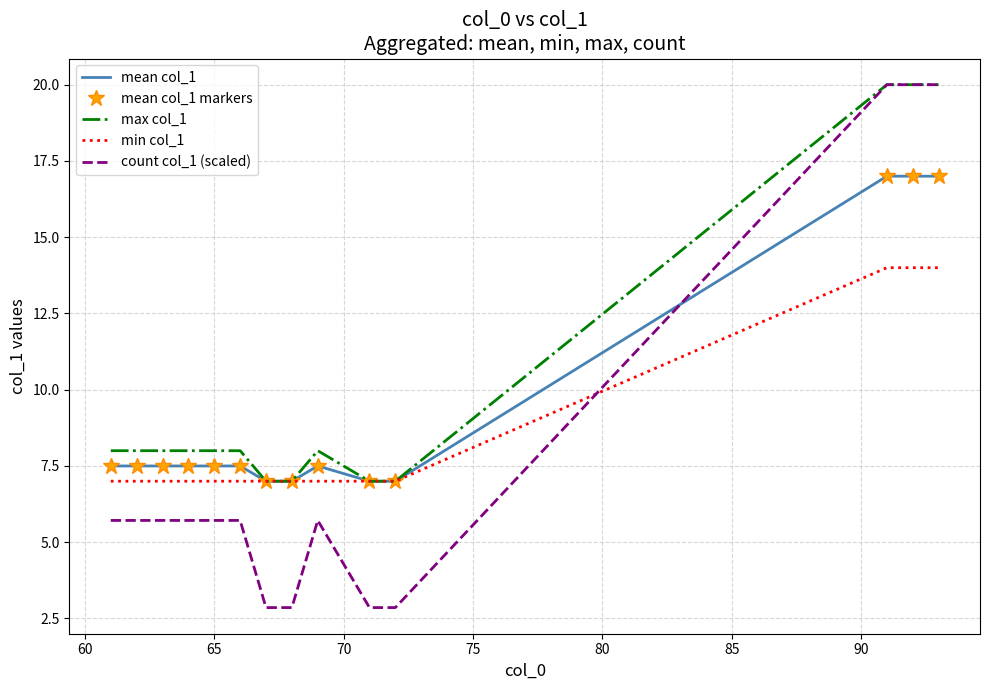

Rank the series by their maximum value, from highest to lowest.

max col_1, count col_1 (scaled), mean col_1, mean col_1 markers, min col_1